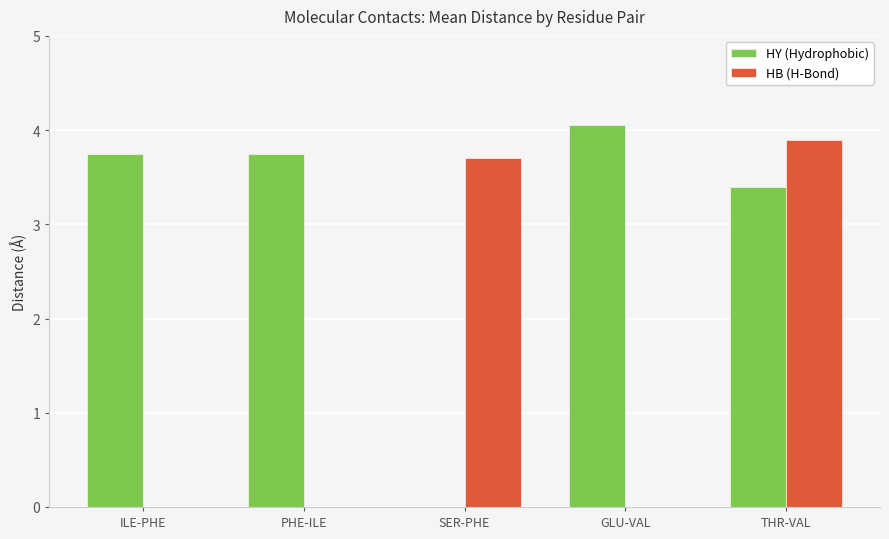

Which series has the largest total across all categories?

HY (Hydrophobic)